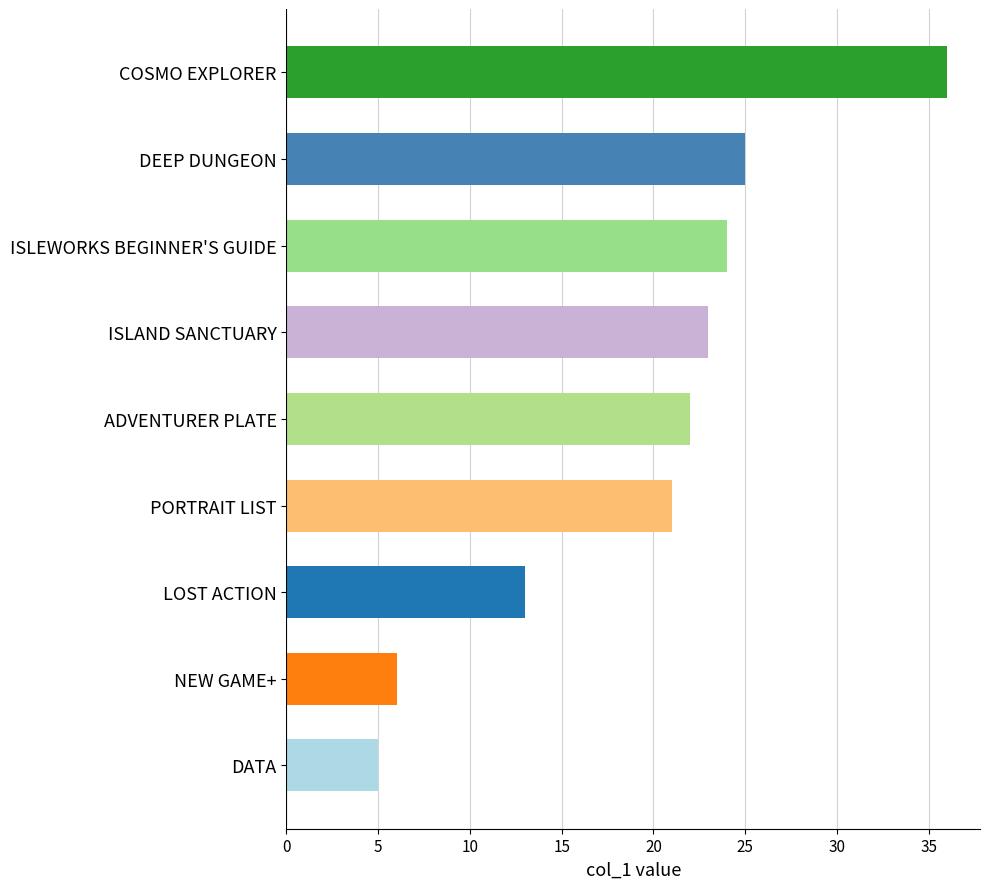

What is the greatest value displayed?

36